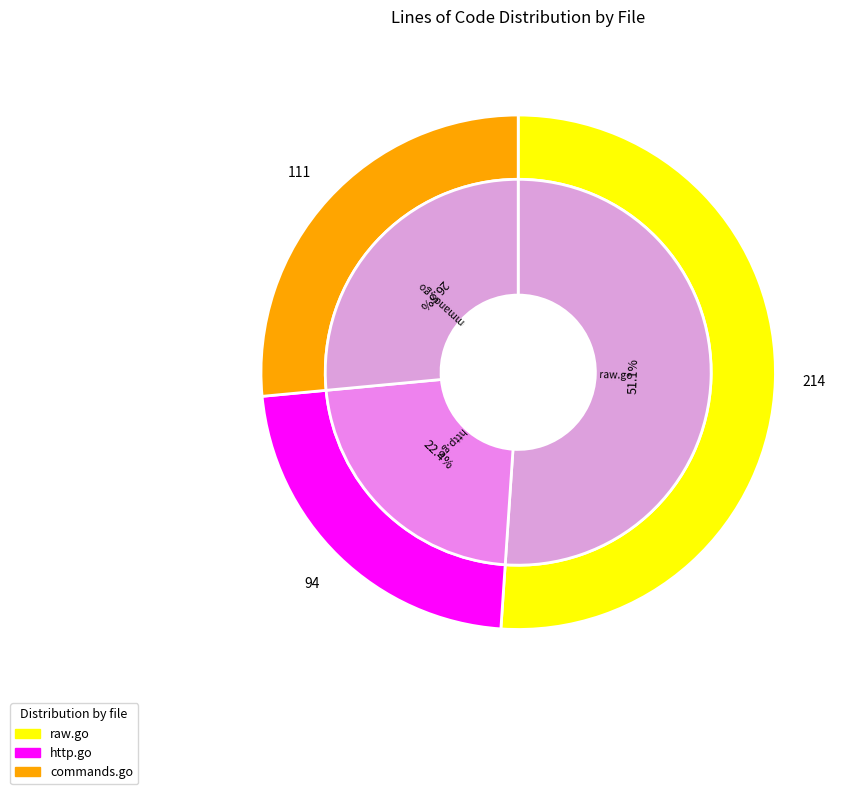

How much of the chart is everything except http.go?

77.6%